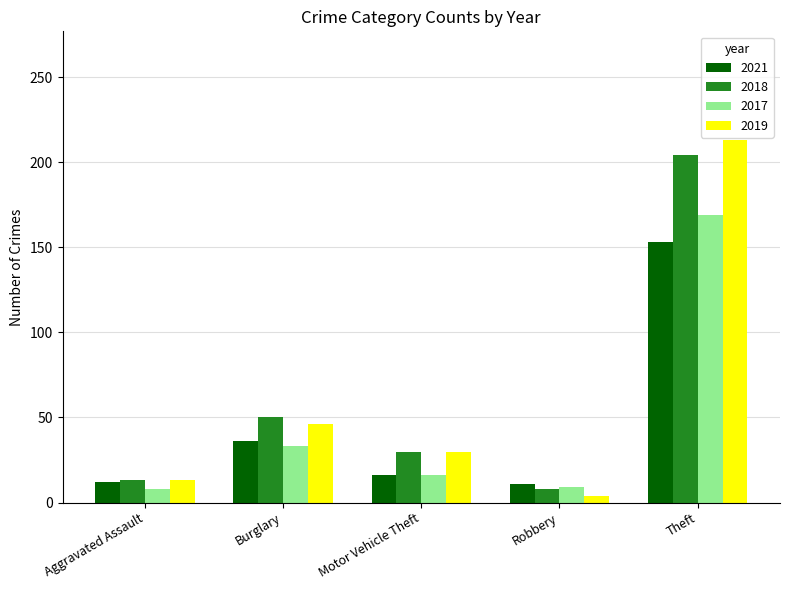

At which label is 2018 closest to 106?

Burglary